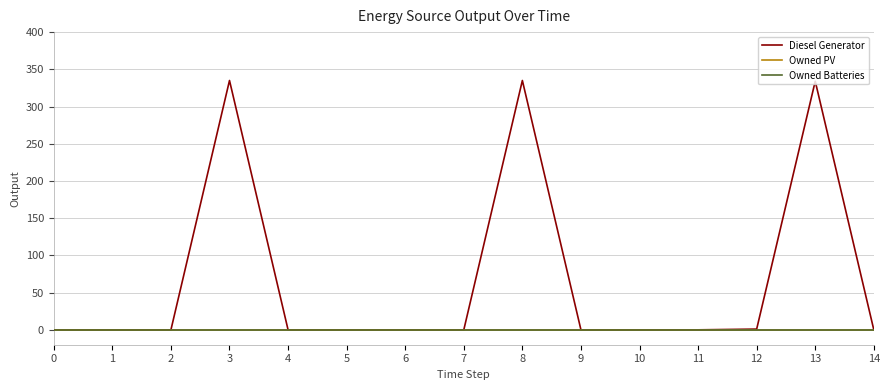

Does the chart have visible grid lines?

Yes